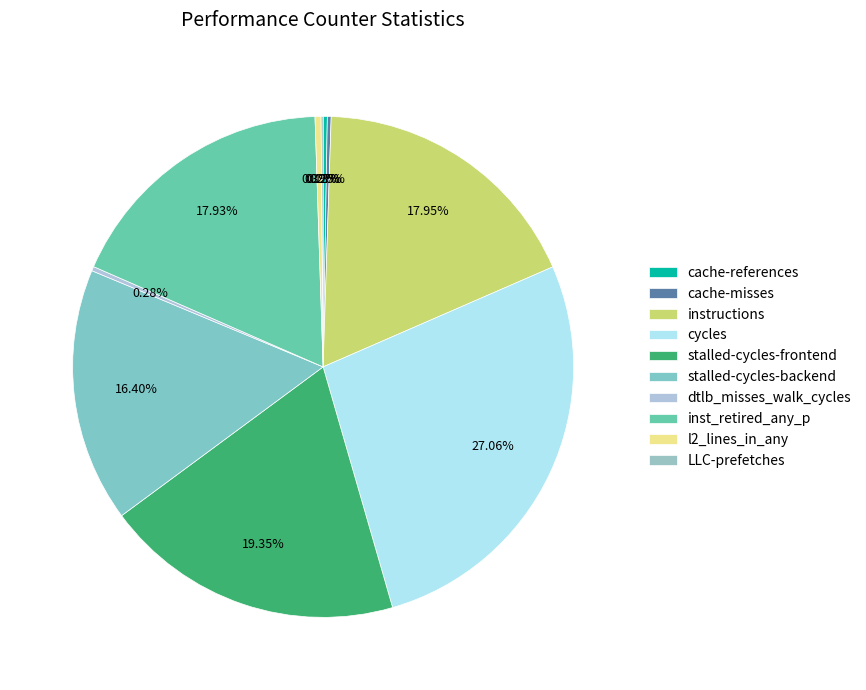

Does any single category account for the majority?

No